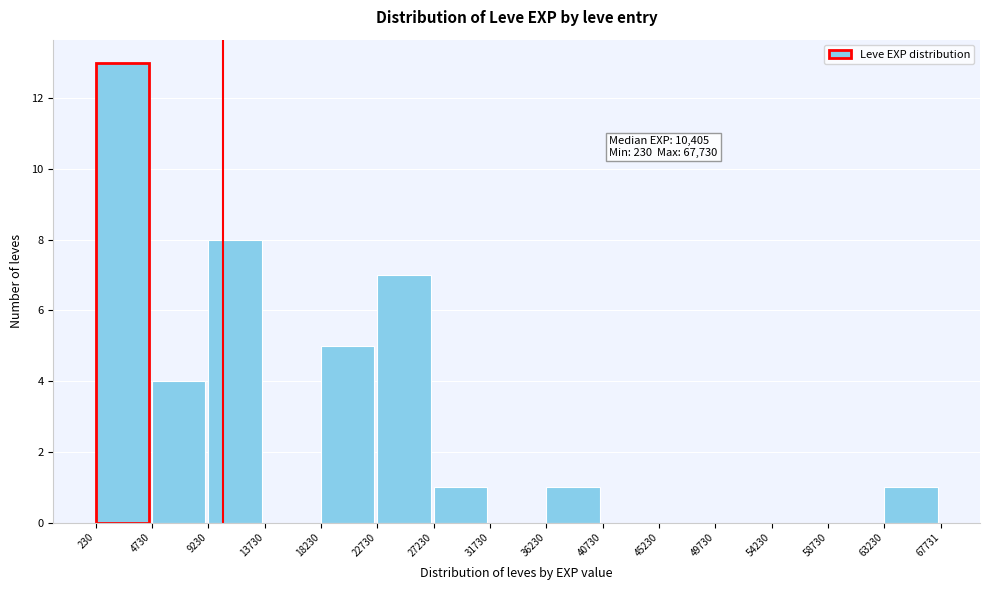

Which range on the x-axis has the tallest bar?

230 to 4730